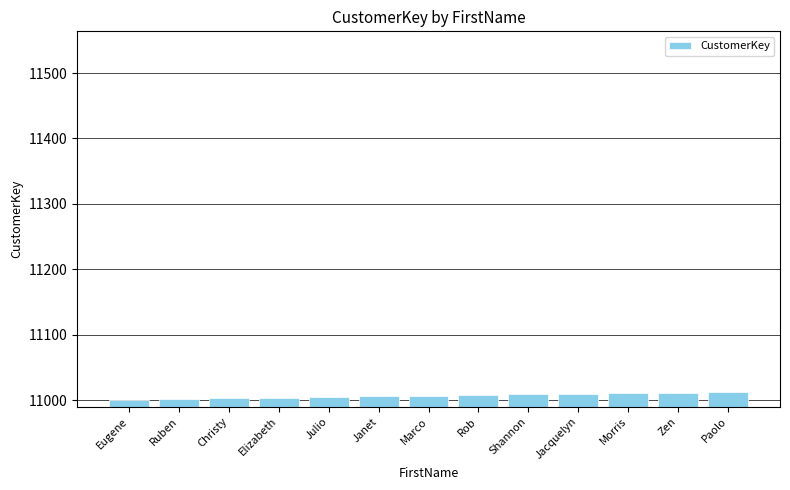

Count the number of categories in the chart.

13